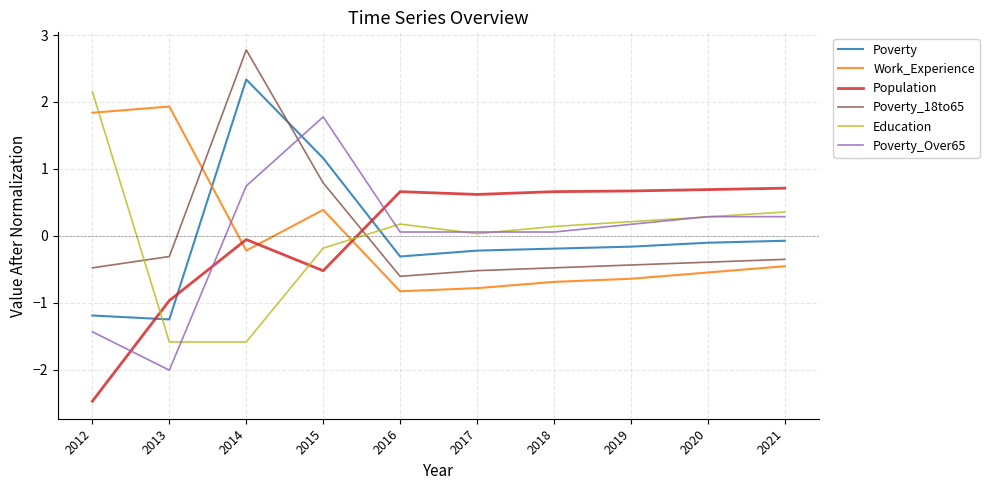

Is the value of Poverty_Over65 at 2020 greater than the value of Education at 2018?

Yes